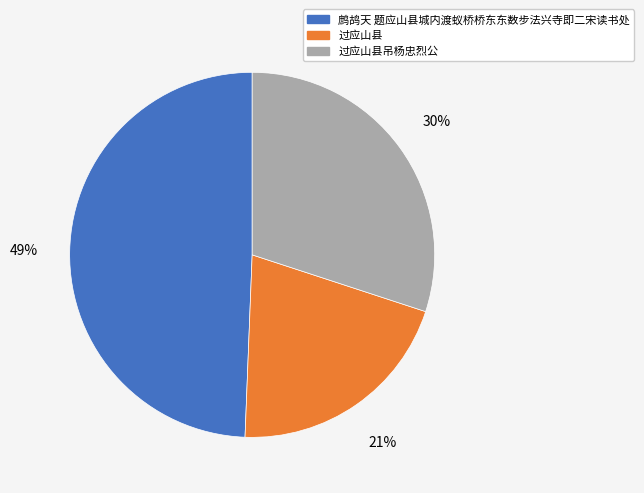

To the nearest percent, what is the average slice percentage?

33%